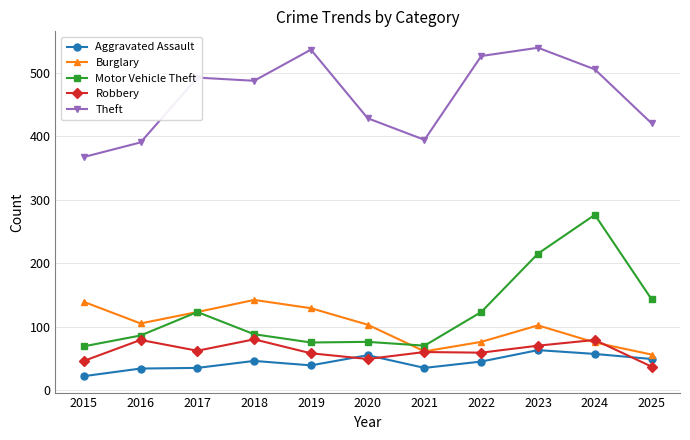

What is the difference between the Burglary values at 2020 and 2017?

20